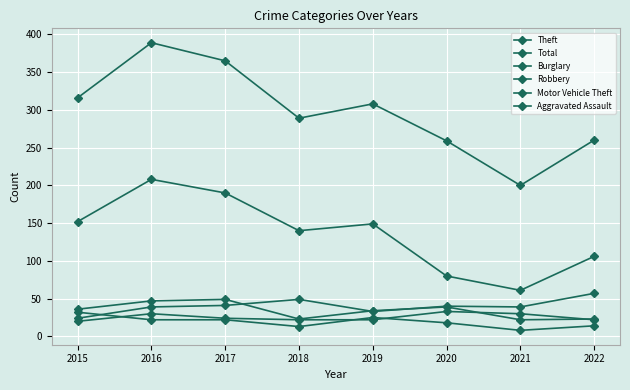

Is the value of Total at 2017 greater than the value of Burglary at 2021?

Yes